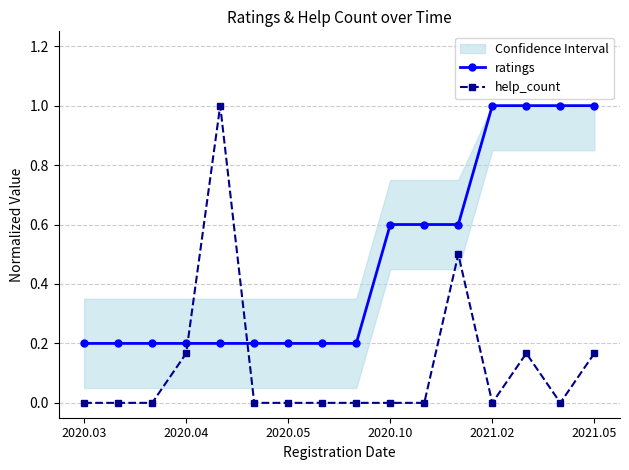

The value of ratings at 2021.05 is 0.3. True or false?

False